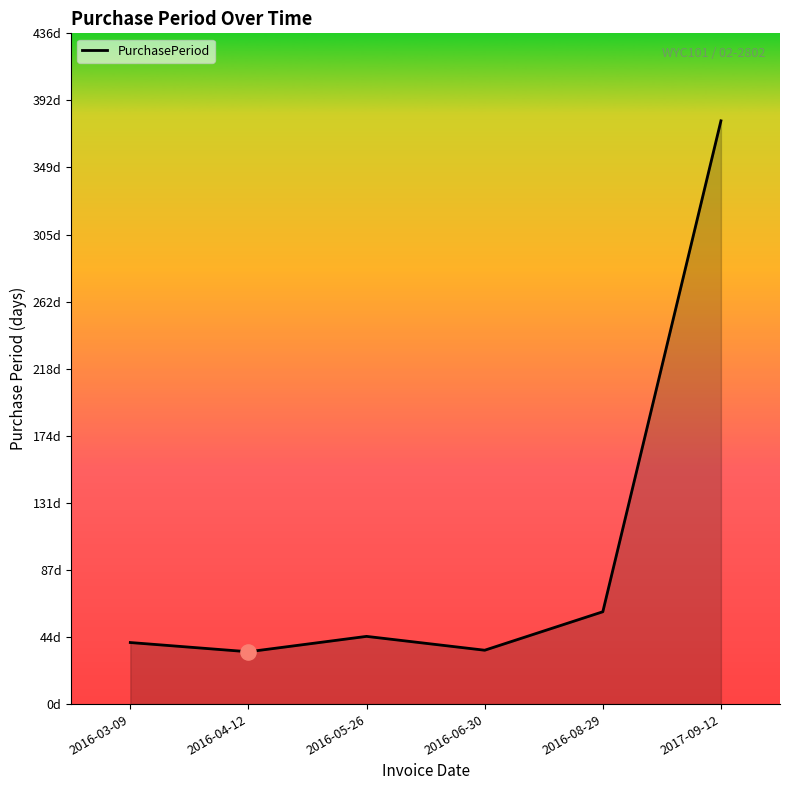

Approximately how many times larger is the value at 2017-09-12 compared to 2016-05-26?

8.6